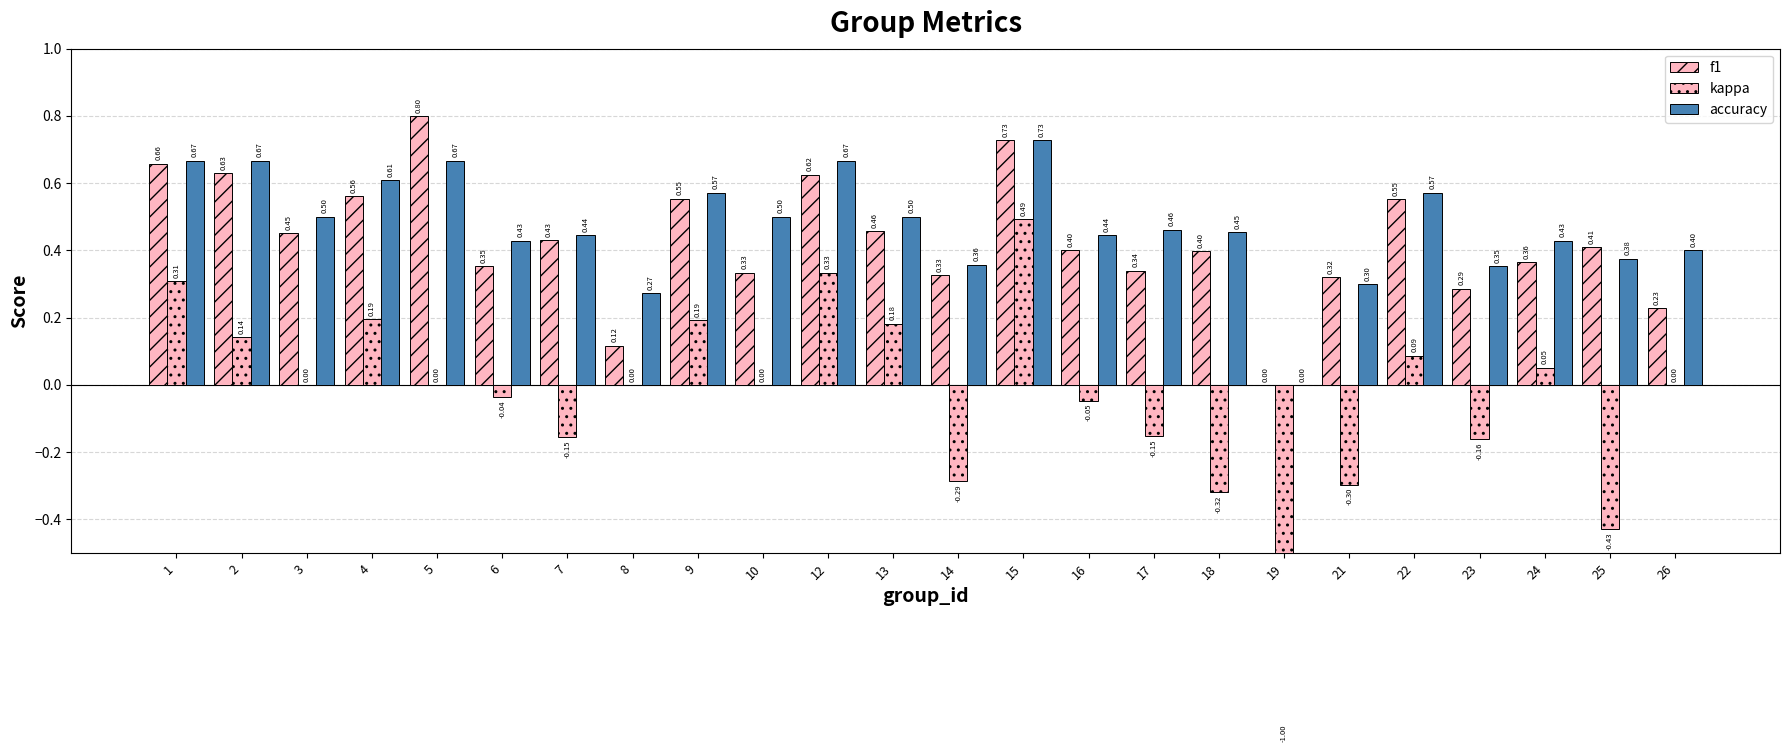

Reading left to right, extract all data points from this chart.

f1: 0.7	0.6	0.5	0.6	0.8	0.4	0.4	0.1	0.6	0.3	0.6	0.5	0.3	0.7	0.4	0.3	0.4	0.0	0.3	0.6	0.3	0.4	0.4	0.2
kappa: 0.3	0.1	0.0	0.2	0.0	-0.0	-0.2	0.0	0.2	0.0	0.3	0.2	-0.3	0.5	-0.0	-0.2	-0.3	-1.0	-0.3	0.1	-0.2	0.1	-0.4	0.0
accuracy: 0.7	0.7	0.5	0.6	0.7	0.4	0.4	0.3	0.6	0.5	0.7	0.5	0.4	0.7	0.4	0.5	0.5	0.0	0.3	0.6	0.4	0.4	0.4	0.4